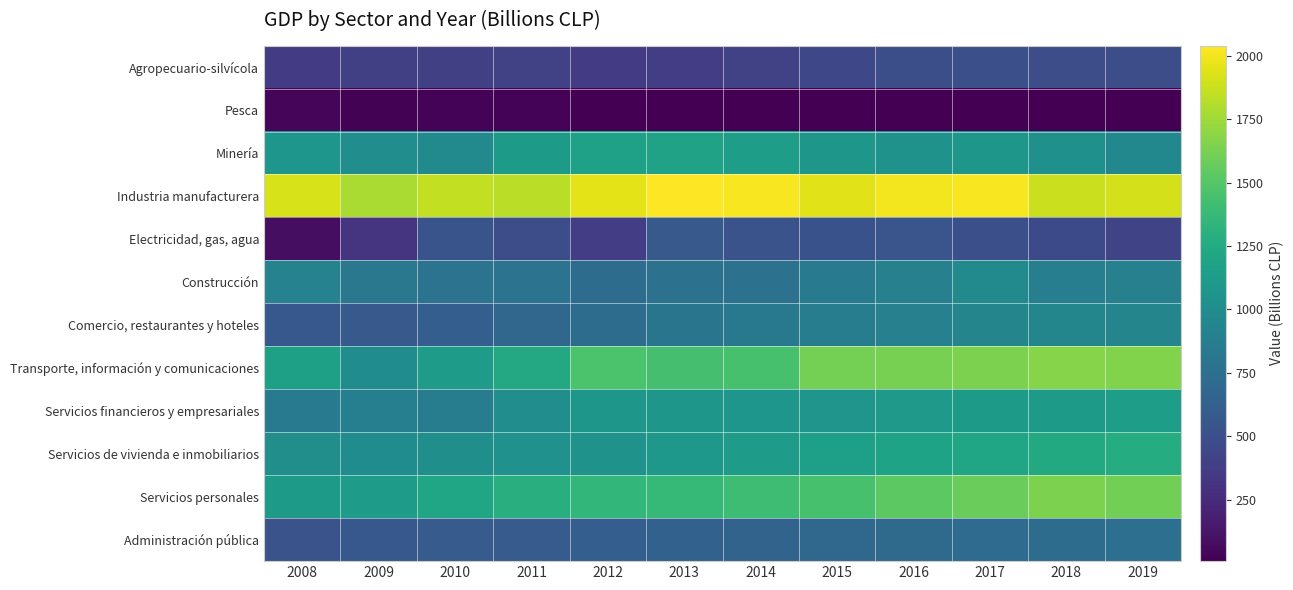

Which series has the widest spread of values?

Transporte, información y comunicaciones